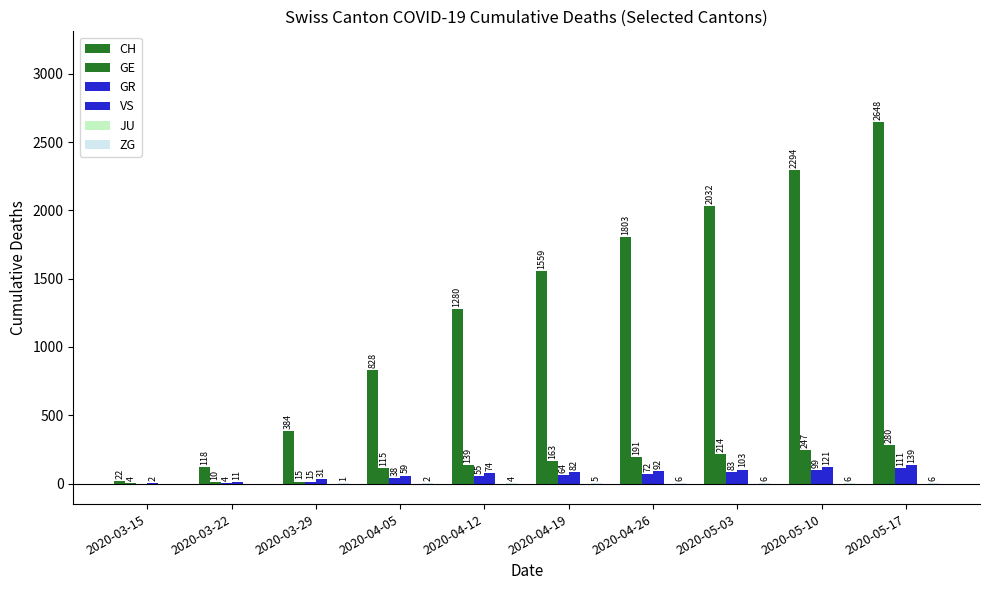

True or false: CH has a value of 2879 at 2020-05-03.

False